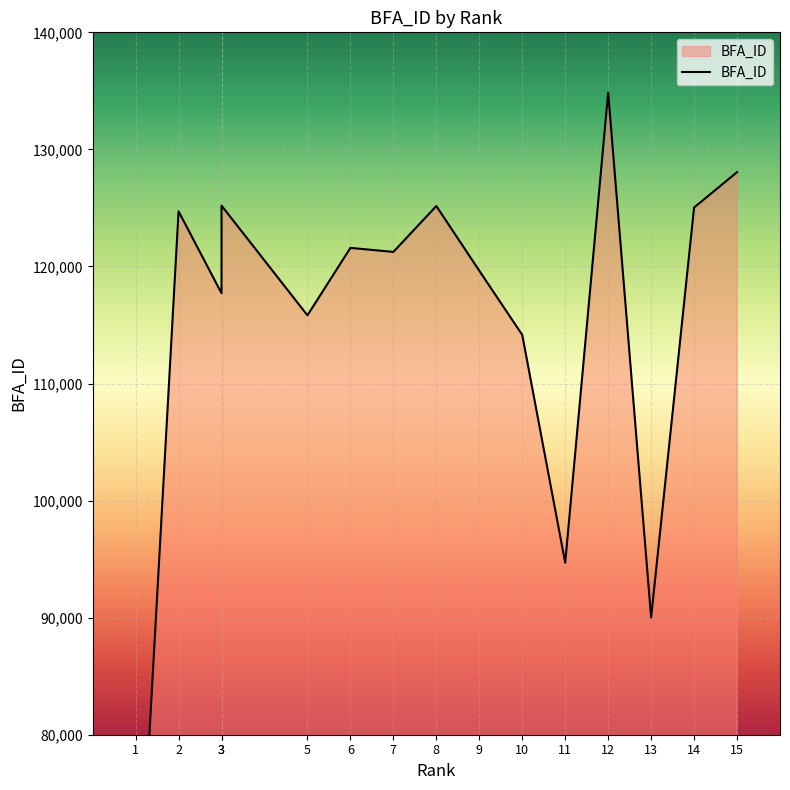

How many lines are shown in the chart?

1